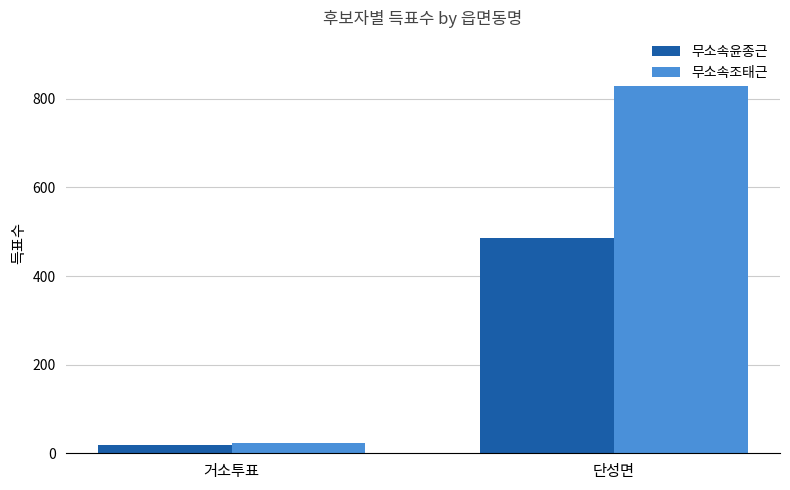

Rank the categories by 무소속조태근 value from highest to lowest.

단성면, 거소투표